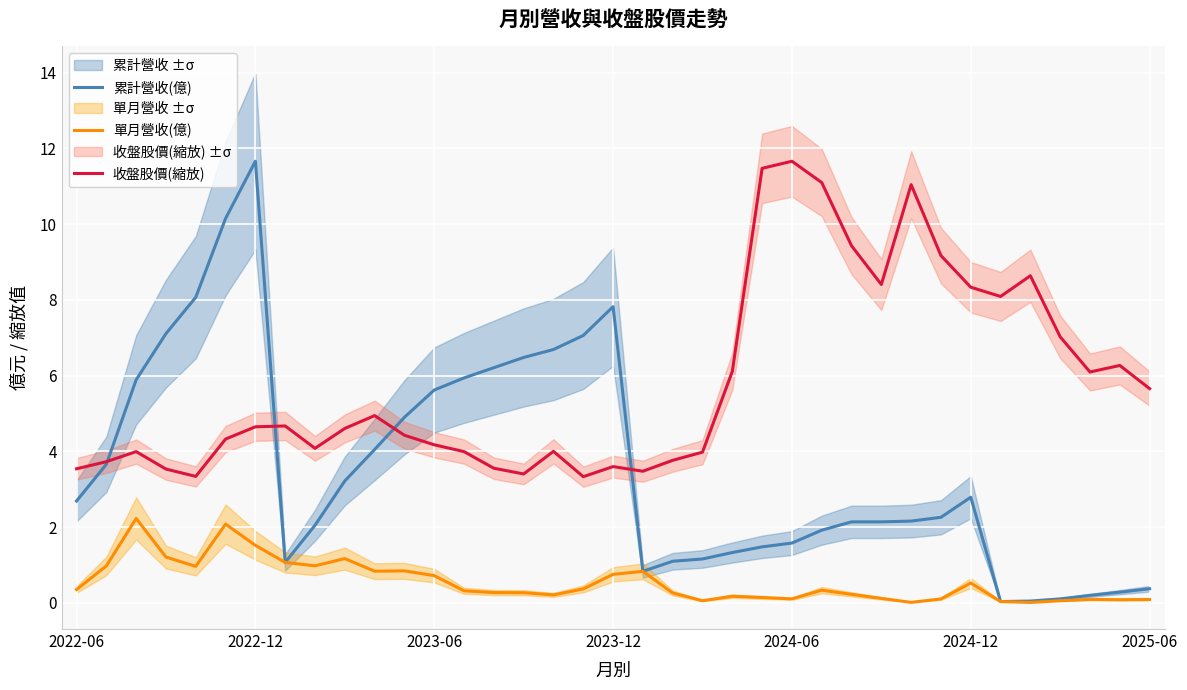

What is the maximum value for 收盤股價(縮放)?

11.7